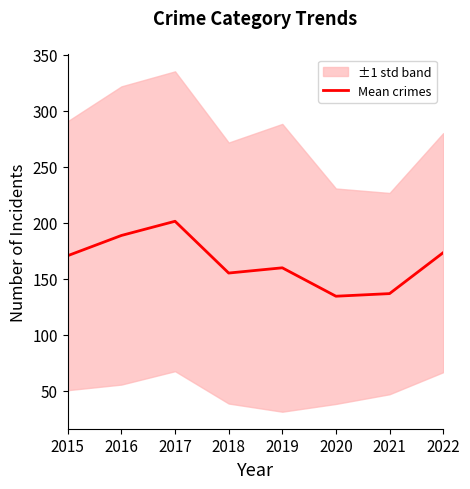

The value at 2017 is 41.8. True or false?

False